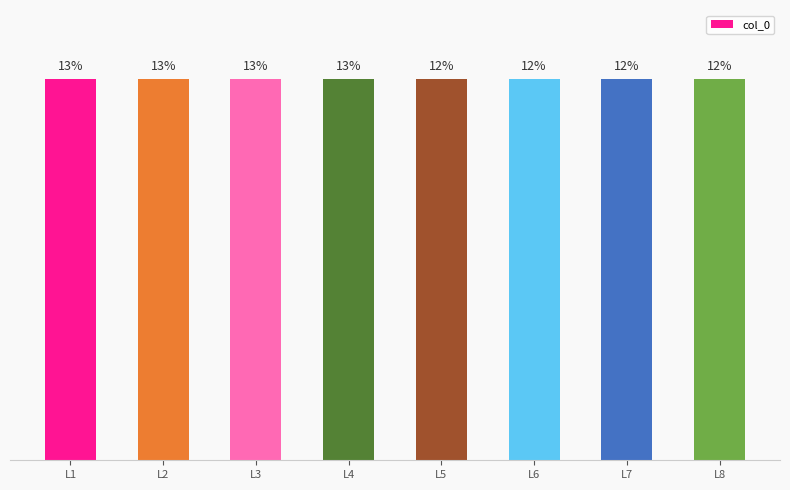

Rank the categories by value from highest to lowest.

L1, L2, L3, L4, L5, L6, L7, L8